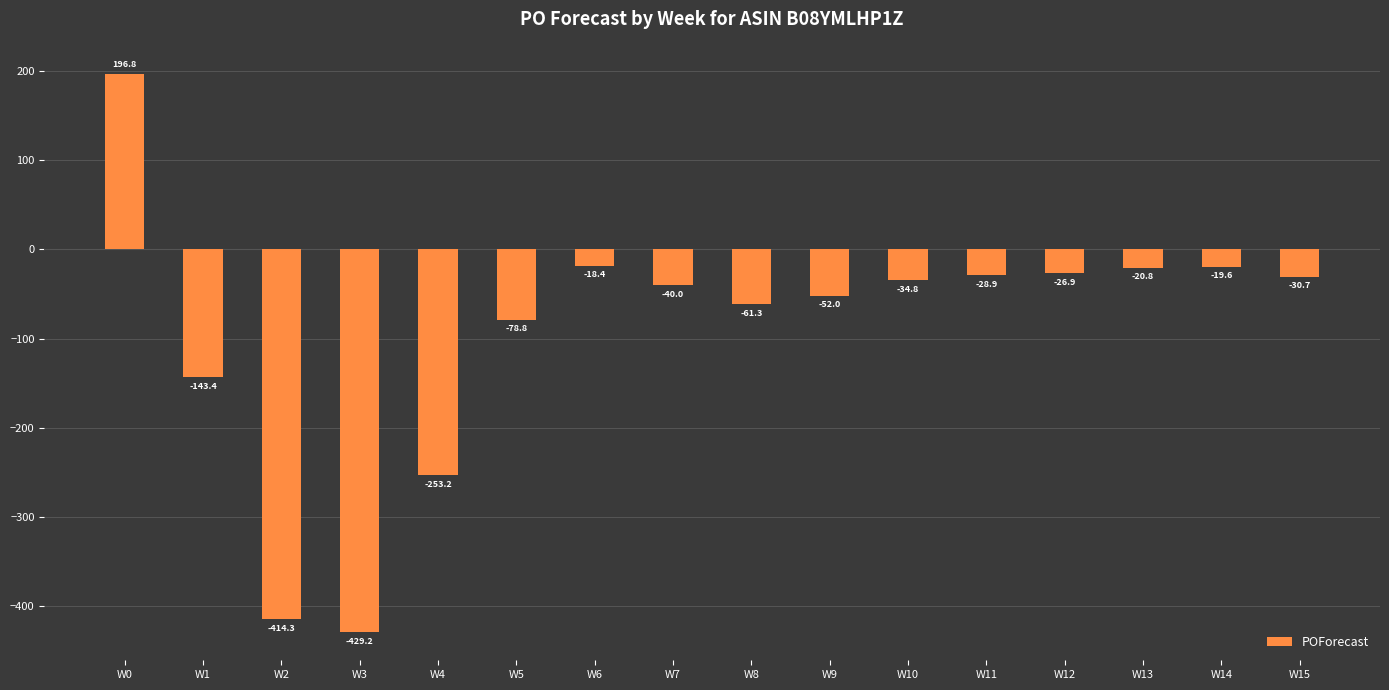

What is the value of the 8th bar from the left?

-40.0